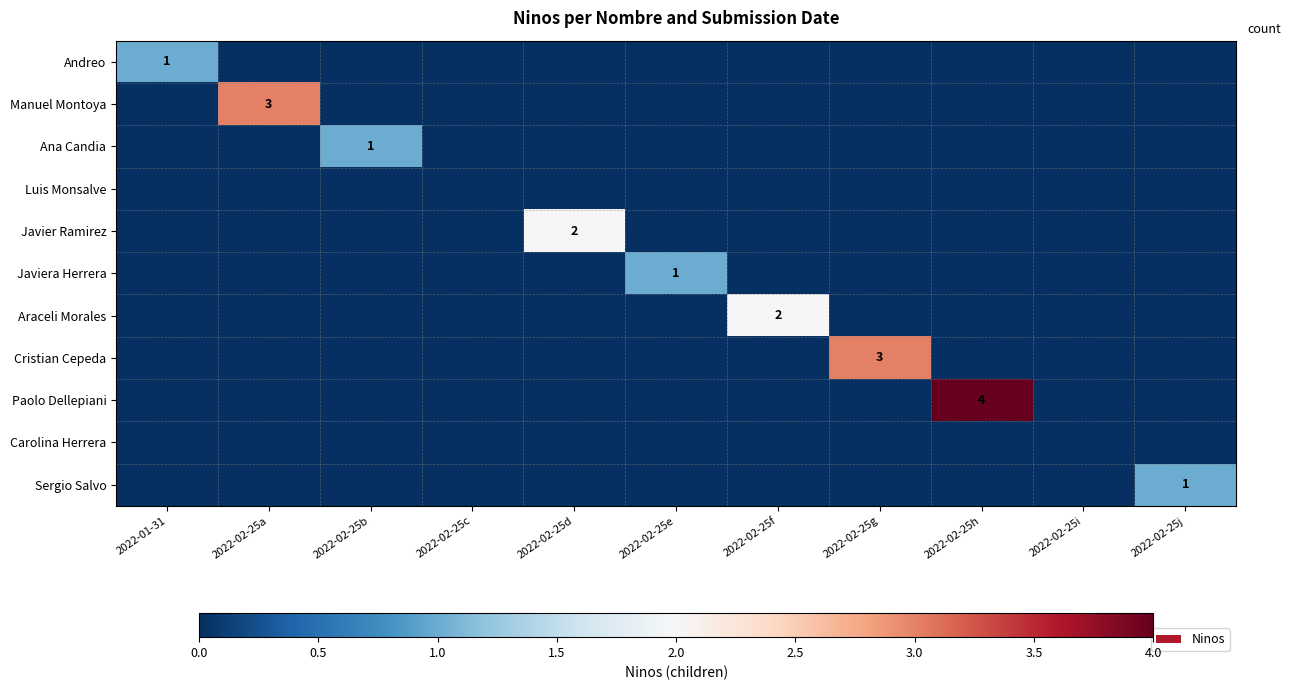

True or false: Sergio Salvo has a value of 2 at 2022-02-25j.

False